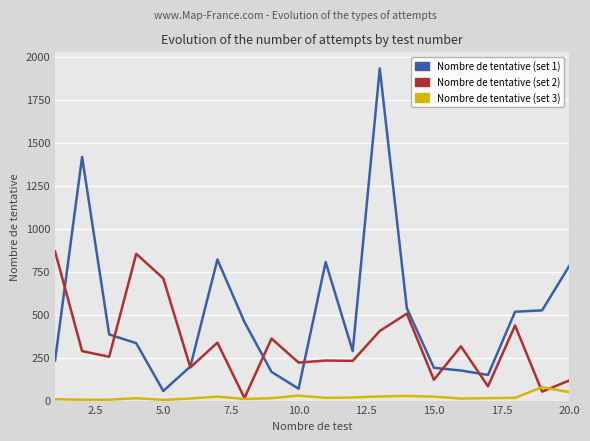

Which series has the widest spread of values?

Nombre de tentative (set 1)